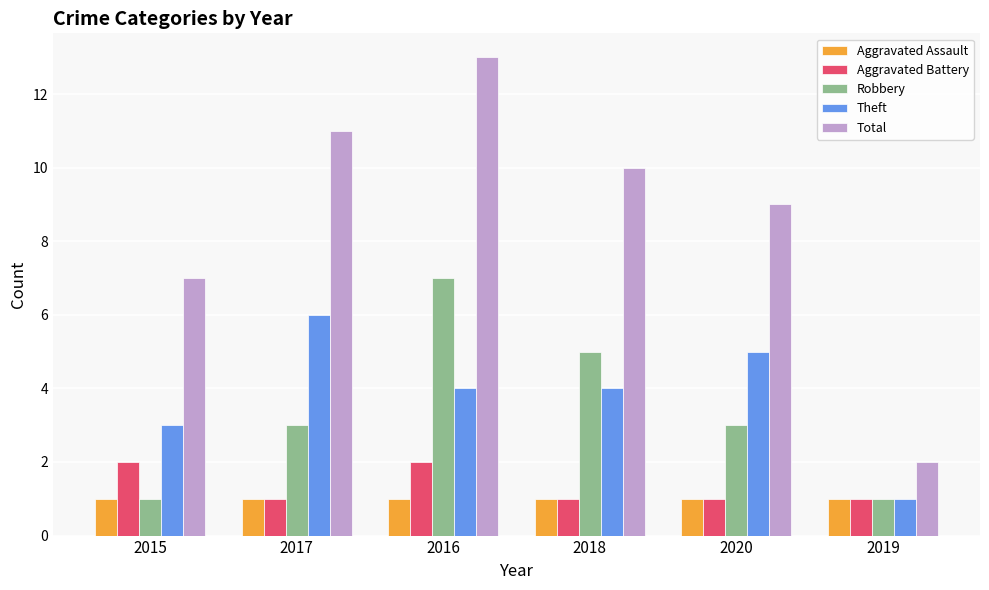

Reading right to left, what are all the values shown in this chart?

Aggravated Assault: 1	1	1	1	1	1
Aggravated Battery: 1	1	1	2	1	2
Robbery: 1	3	5	7	3	1
Theft: 1	5	4	4	6	3
Total: 2	9	10	13	11	7